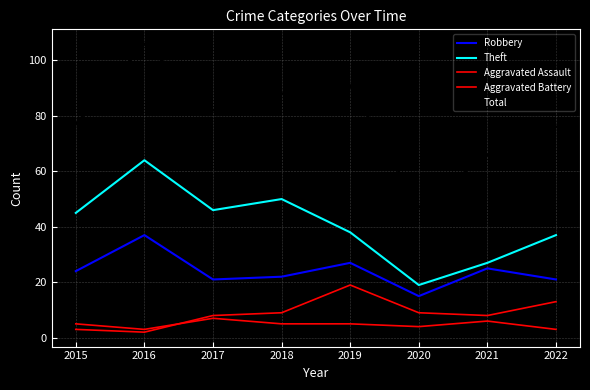

Is this an area chart (filled region under the line)?

No